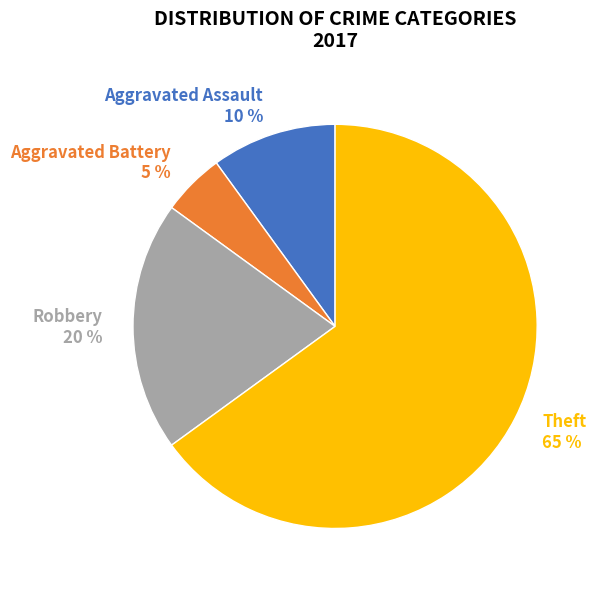

Is the sum of Aggravated Assault and Theft greater than half?

Yes